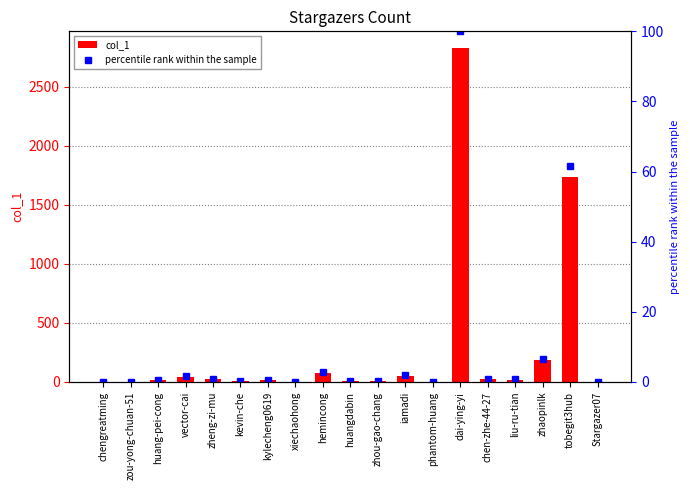

At how many categories does at least one series exceed 1857?

1